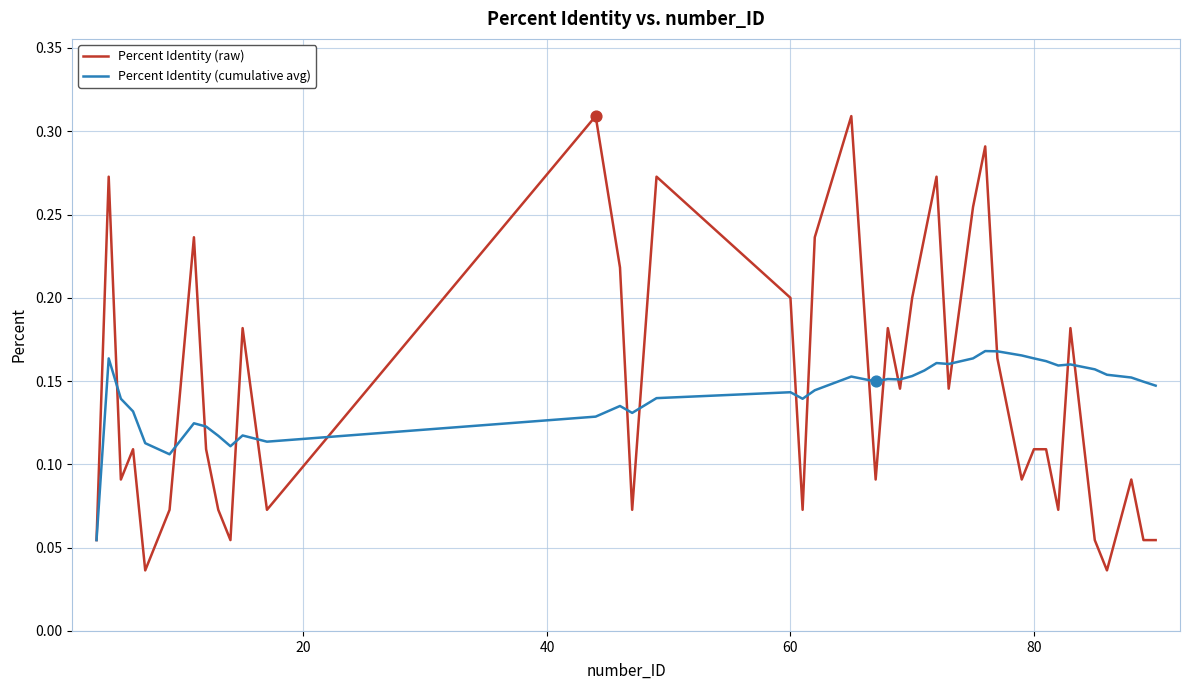

List the series in order of their peak value, lowest first.

Percent Identity (cumulative avg), Percent Identity (raw)